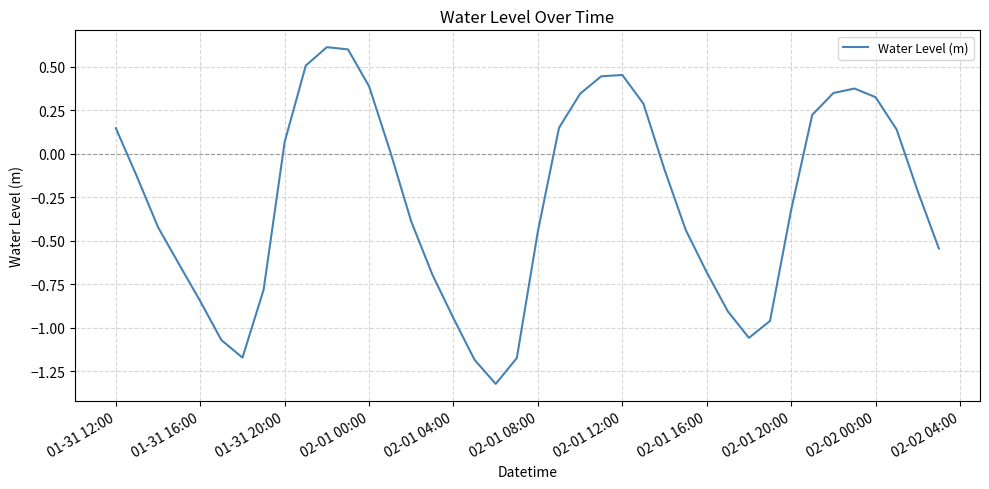

What is the maximum value shown in the chart?

0.6